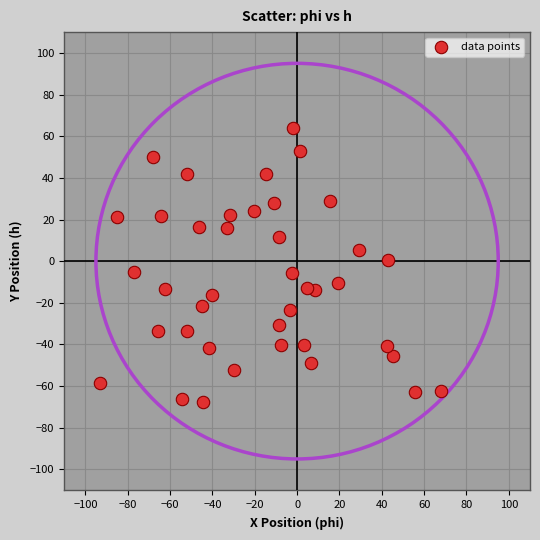

What is the range of X values (max minus min)?

161.3